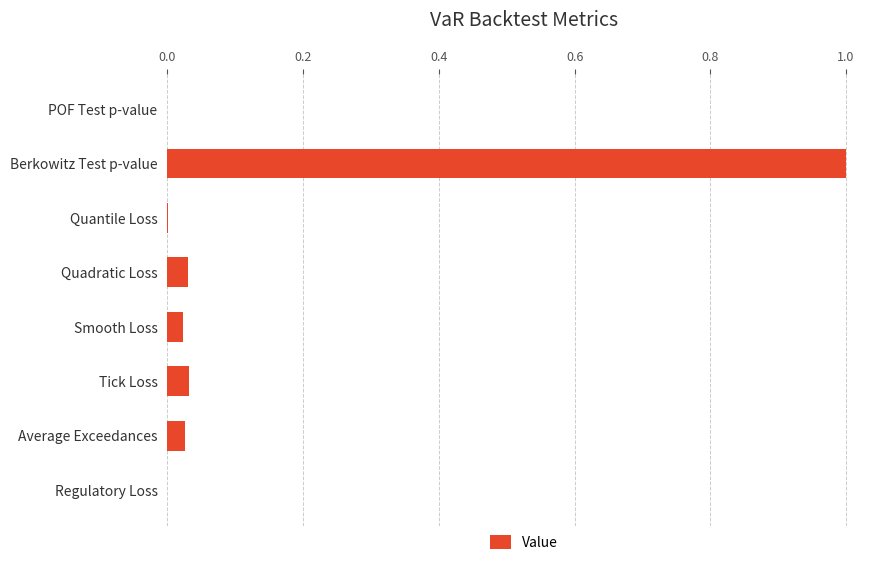

What is the sum of all values?

1.1